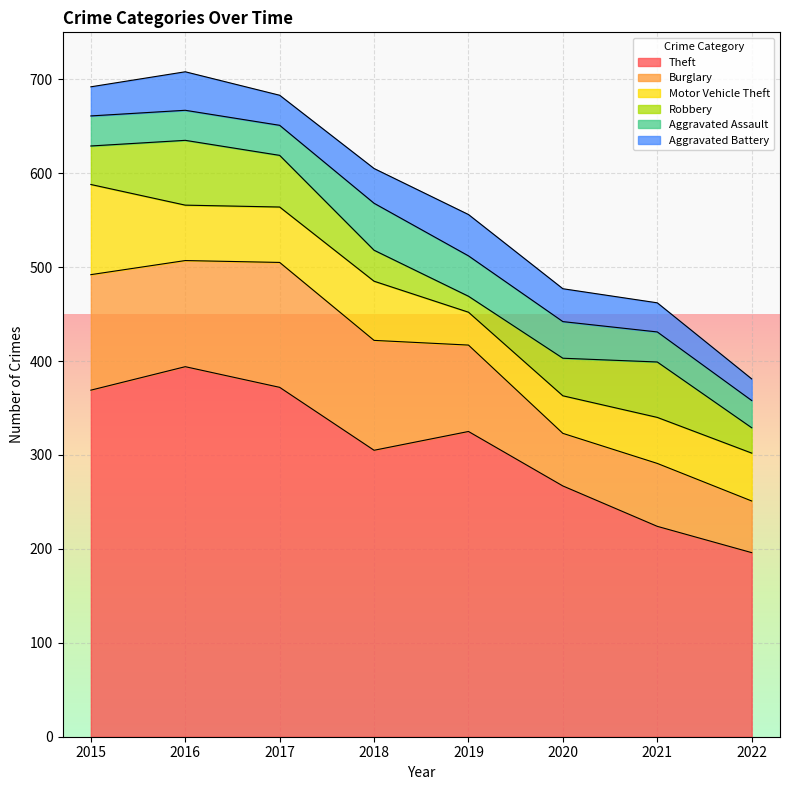

Which series has the largest total across all categories?

Theft